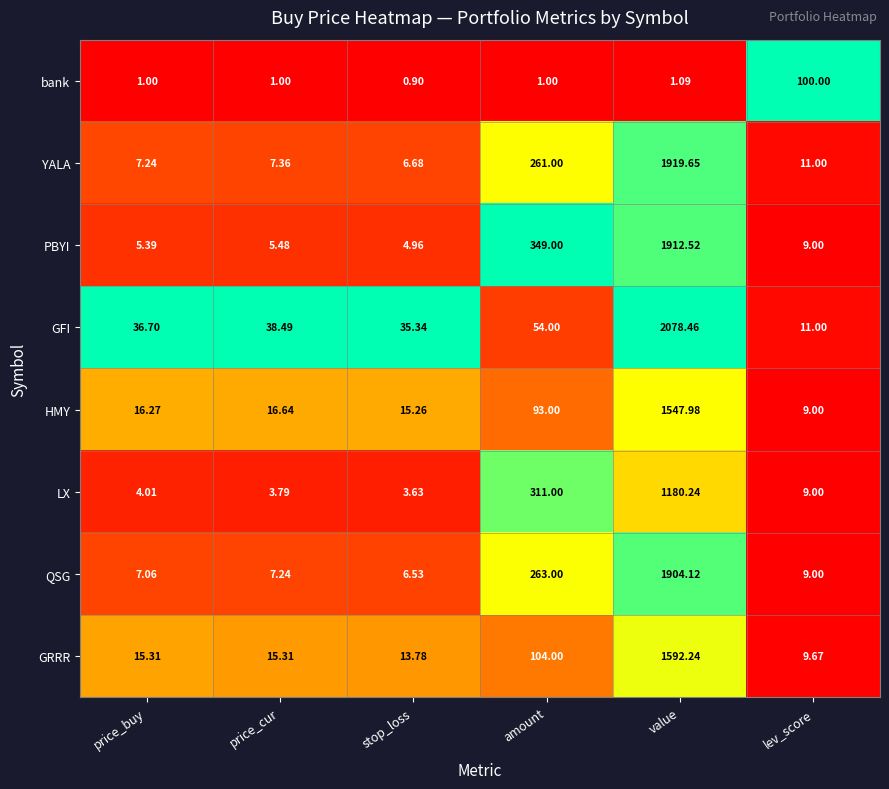

At which category is the sum across all series the highest?

value